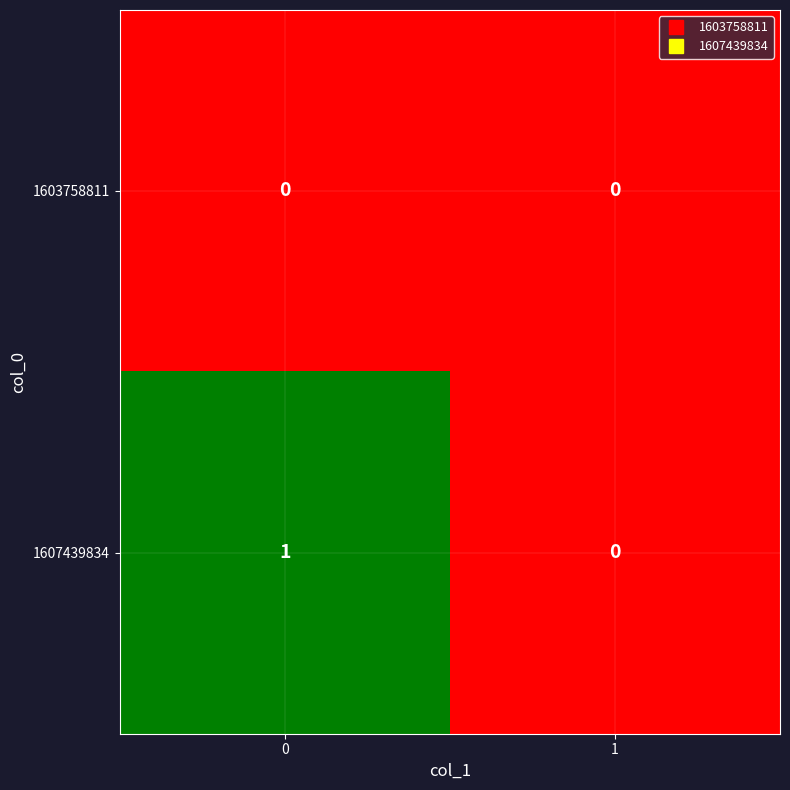

Reading left to right, extract all data points from this chart.

1603758811: 0=0	1=0
1607439834: 0=1	1=0